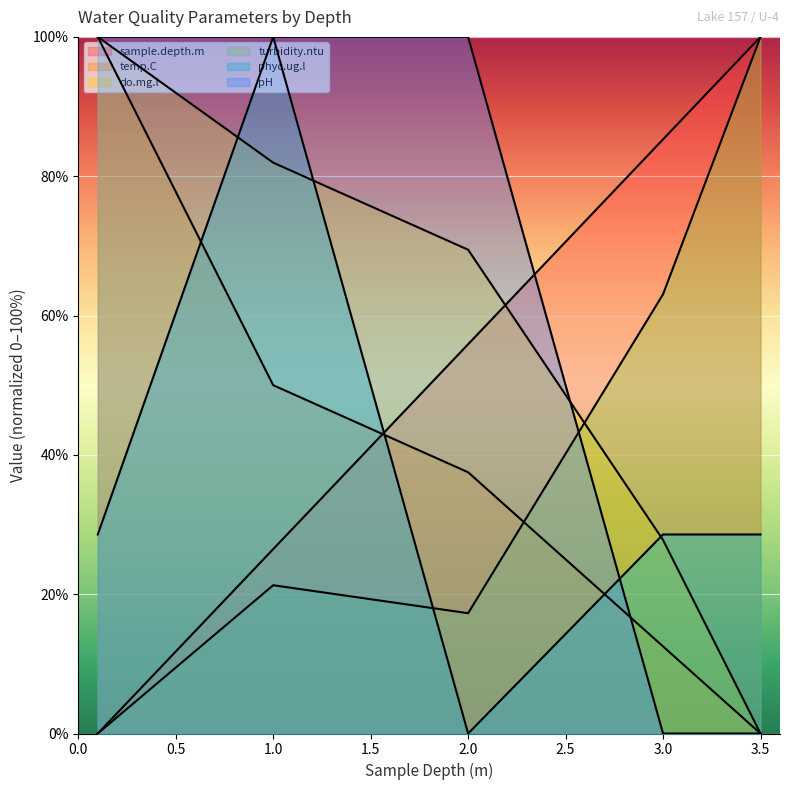

Reading right to left, extract all data points from this chart.

sample.depth.m: 100.0	85.3	55.9	26.5	0.0
temp.C: 0.0	12.5	37.5	50.0	100.0
do.mg.l: 0.0	27.8	69.4	81.9	100.0
turbidity.ntu: 100.0	63.1	17.3	21.3	0.0
phyc.ug.l: 28.6	28.6	0.0	100.0	28.6
pH: 0.0	0.0	100.0	100.0	100.0